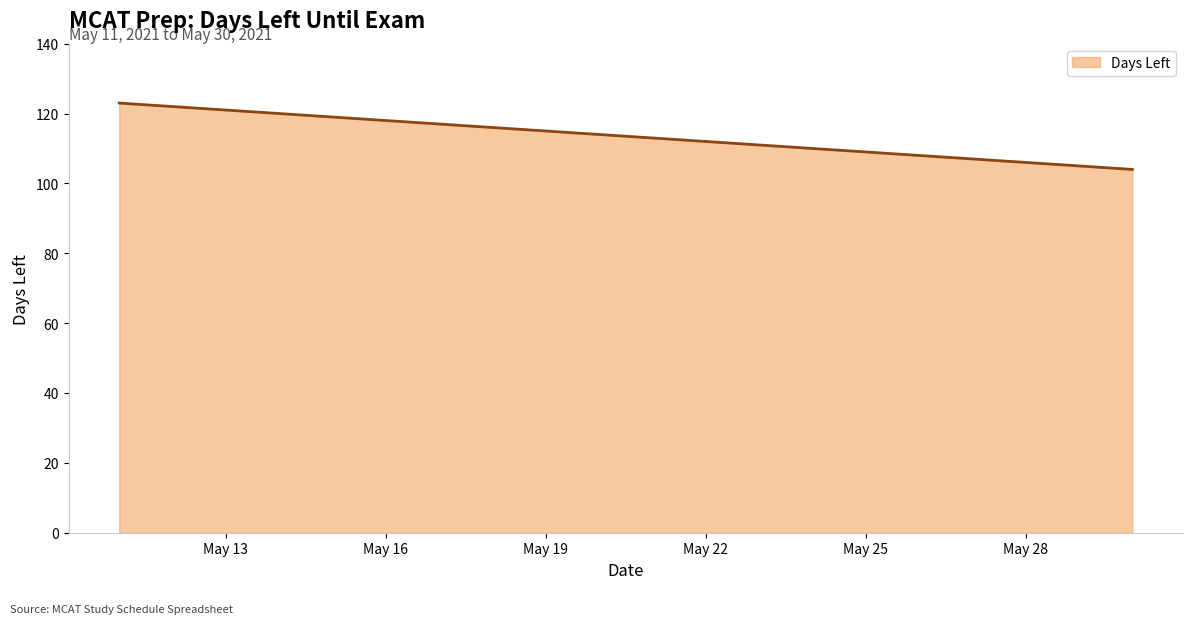

What is the sum of all values?

2270